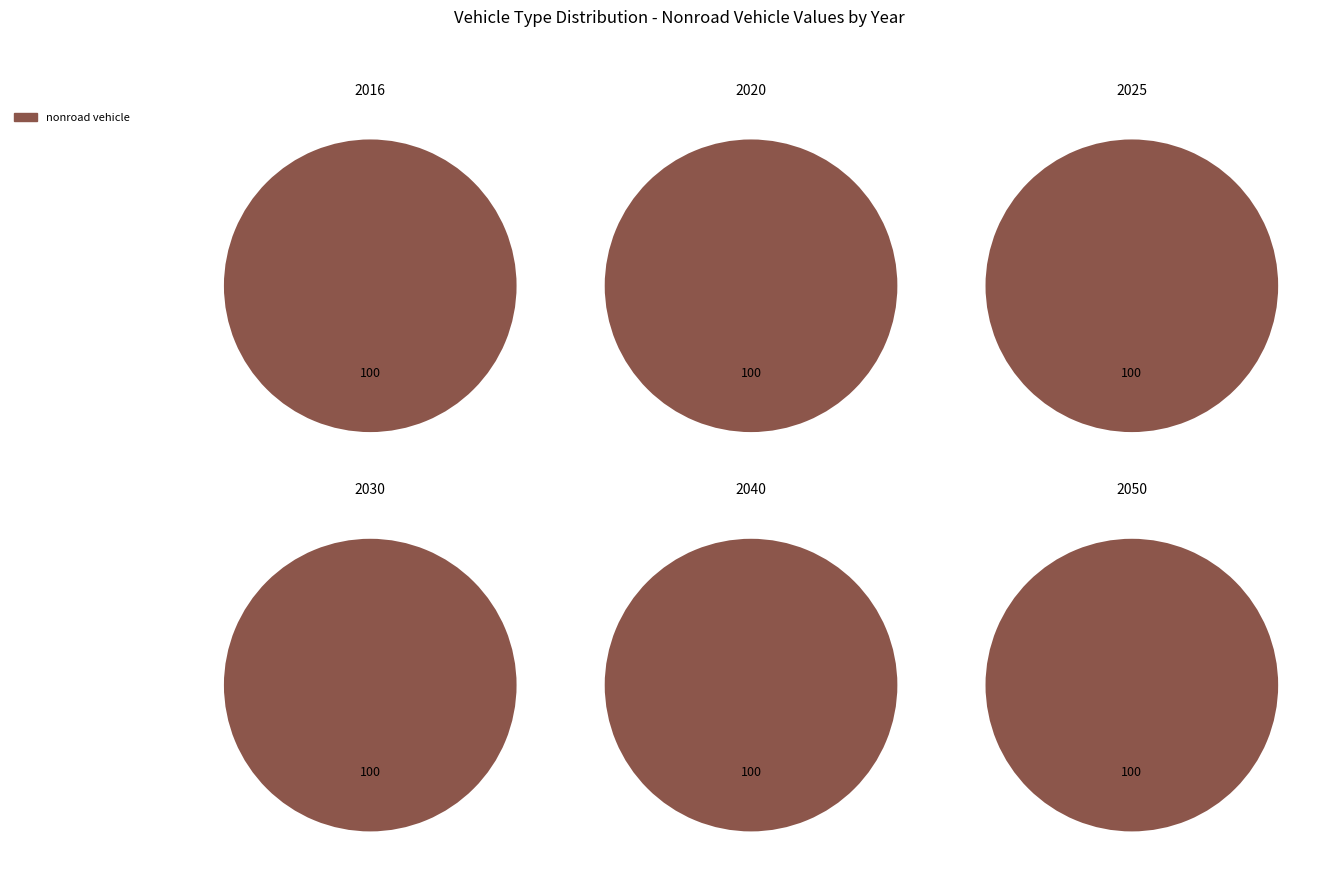

What portion of the pie excludes values_2025?

100.0%